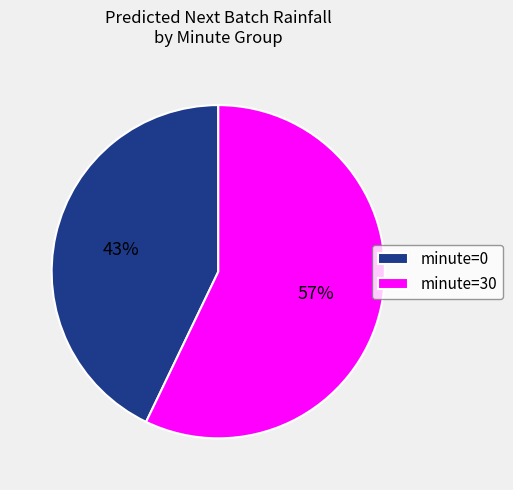

What is the ratio of the value at minute=0 to the value at minute=30?

0.8